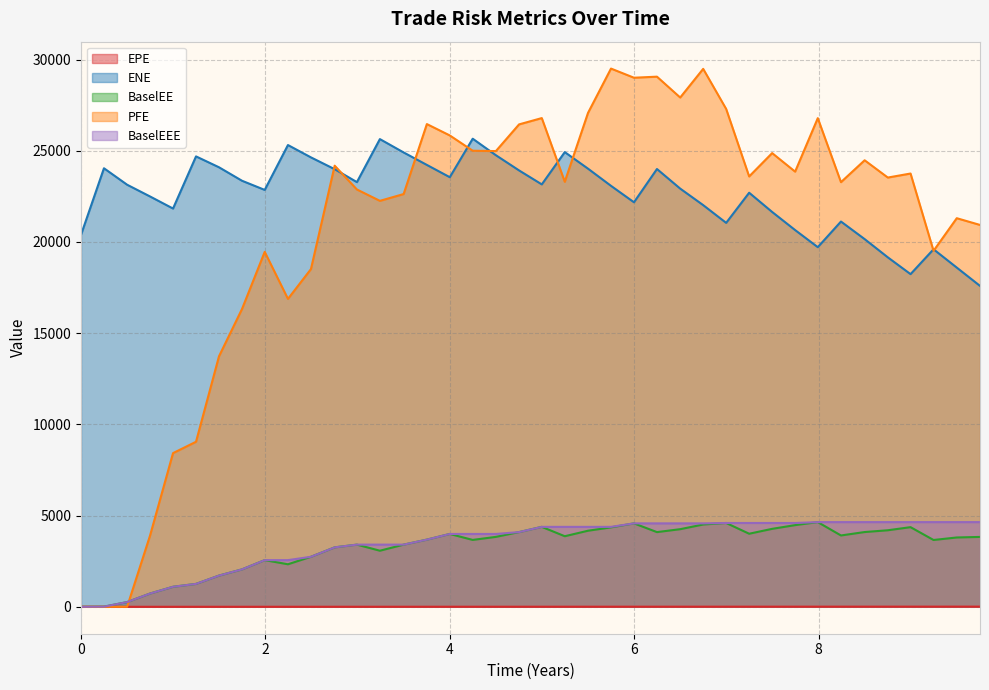

How many values in EPE are above zero?

39